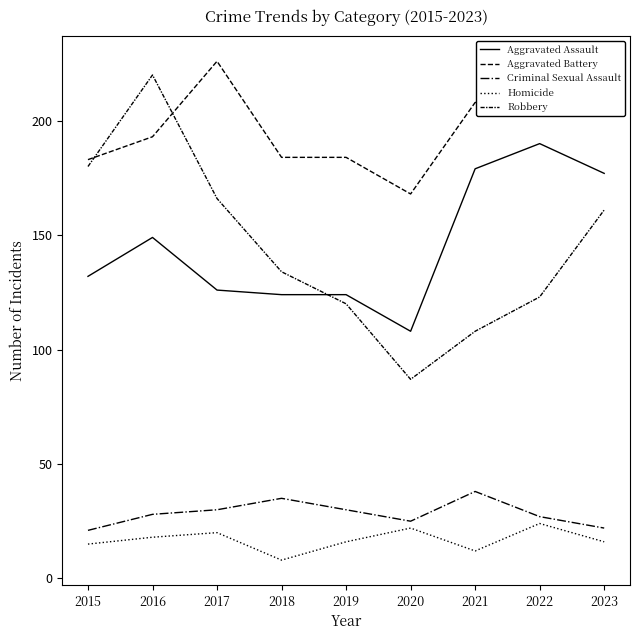

Between 2019 and 2016, which is larger?

2016